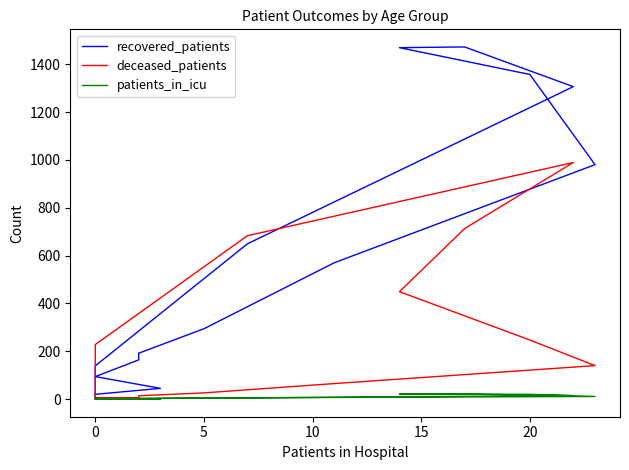

At which category does recovered_patients reach its first local peak?

10